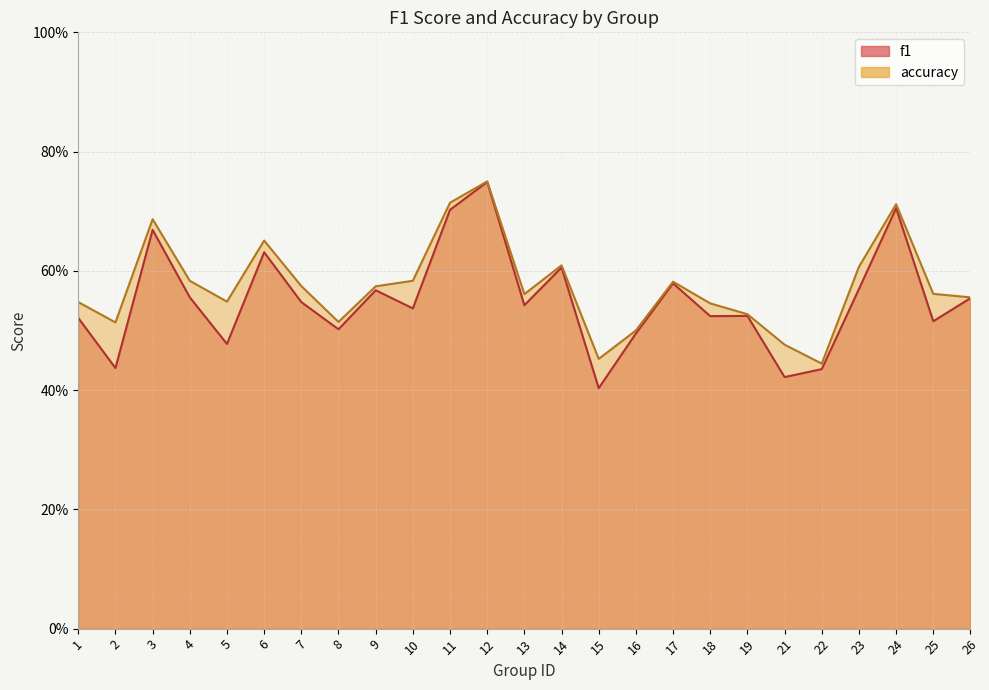

Does the chart display data point markers on the line(s)?

No